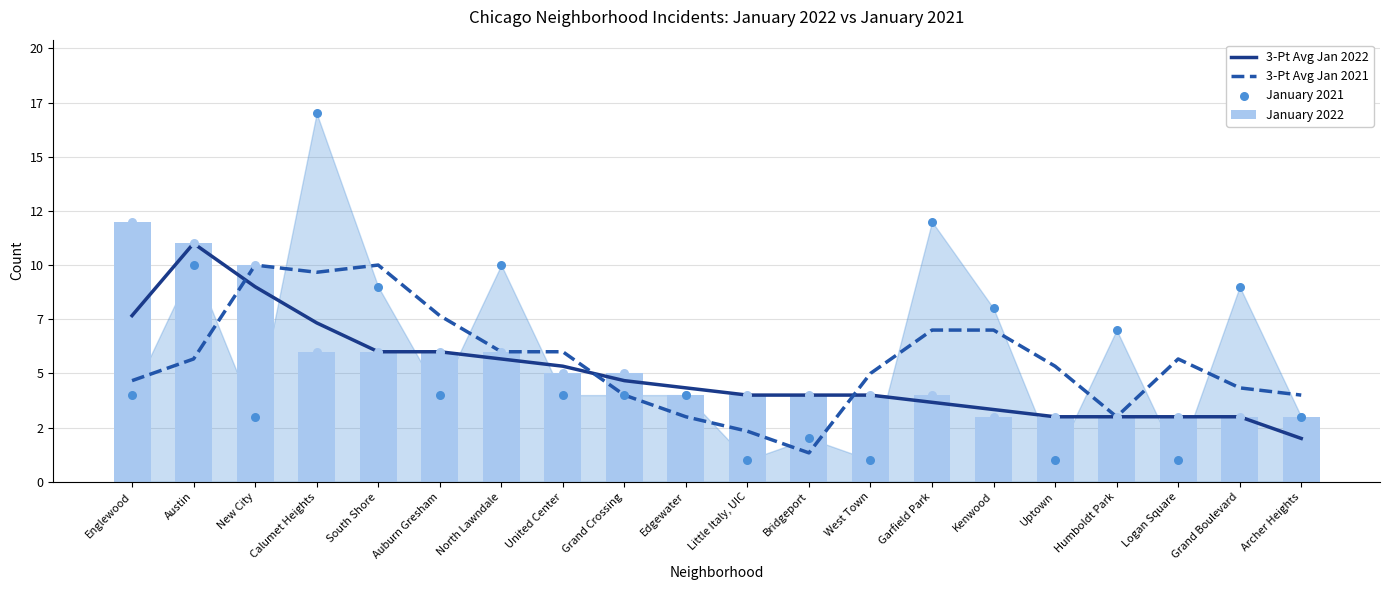

Which series has the largest total across all categories?

January 2021